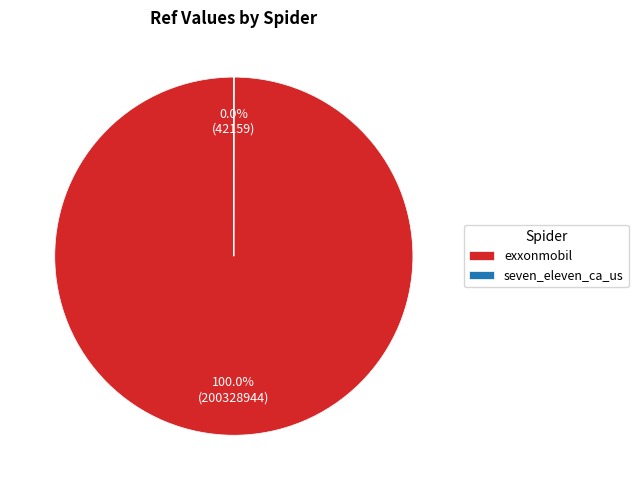

Which category has the biggest portion of the pie?

exxonmobil